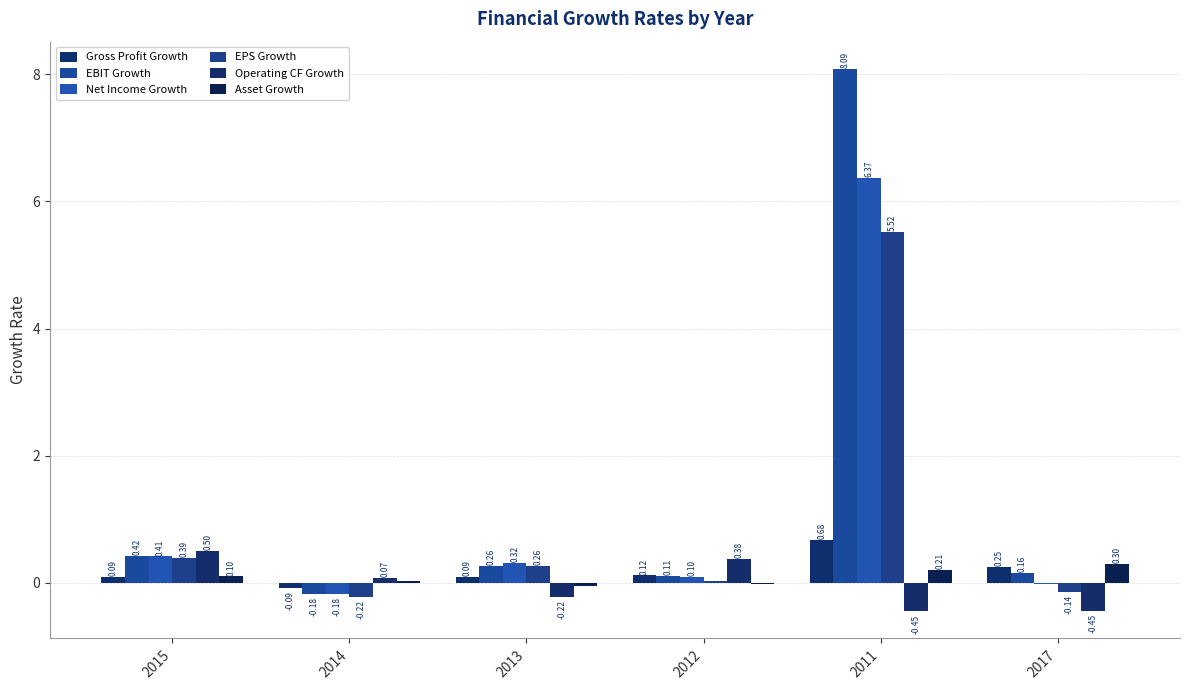

What value does the EPS Growth series have at 2013?

0.3